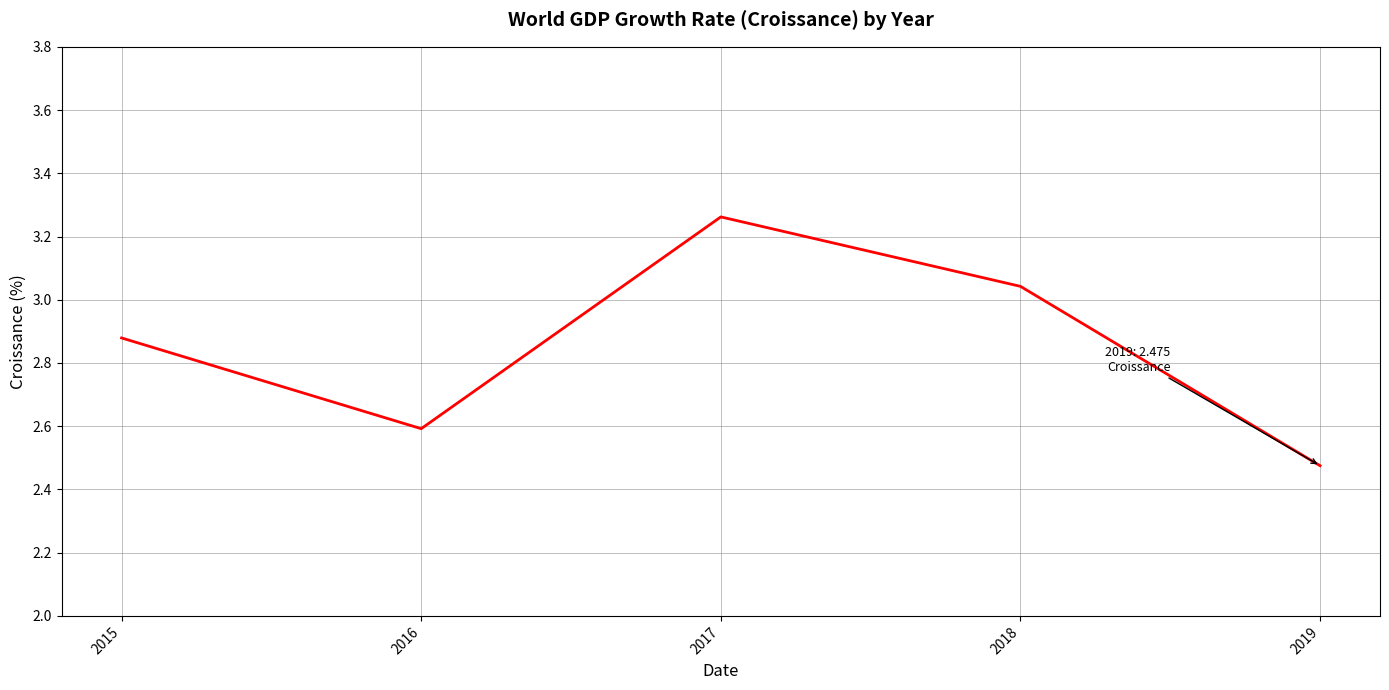

List the labels in order of value, largest first.

2017, 2018, 2015, 2016, 2019